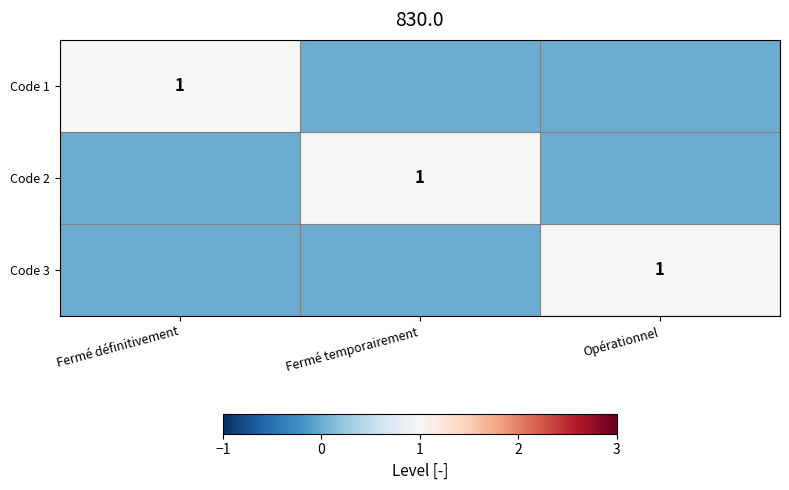

Is it true that Code 3 equals 1 at Opérationnel?

True